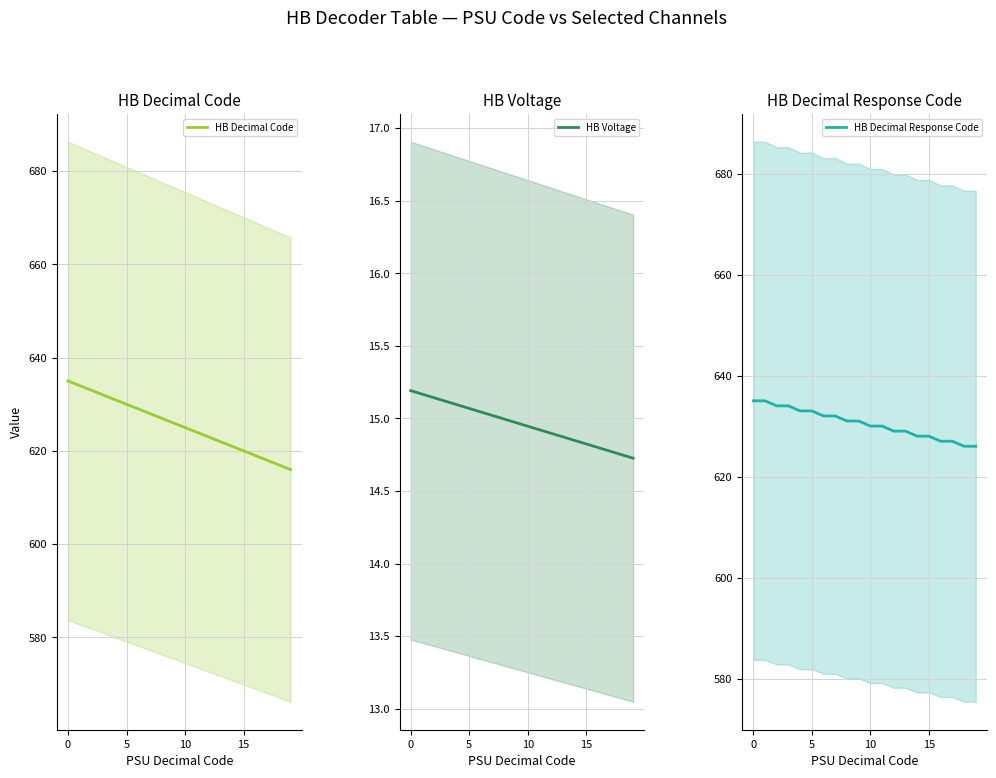

What is the minimum value for HB Decimal Code?

616